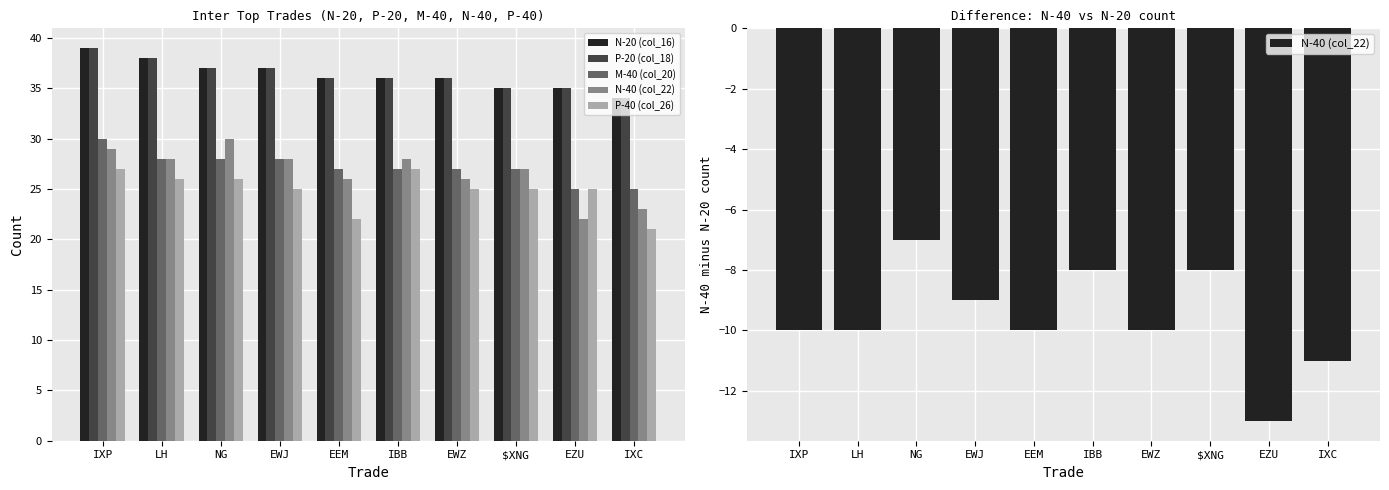

Which series has the largest total across all categories?

N-20 (col_16)